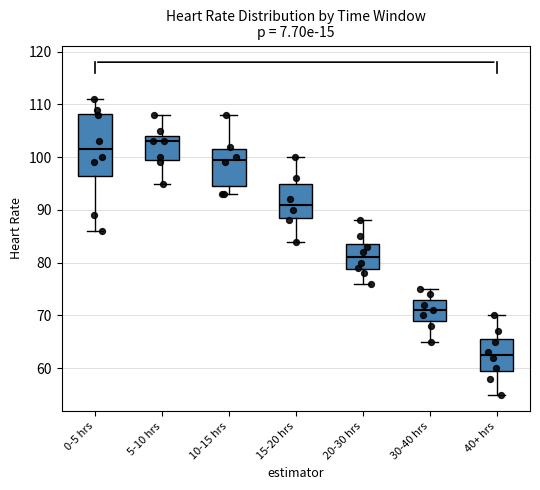

Which box is the tallest, from its lower edge to its upper edge?

0-5 hrs